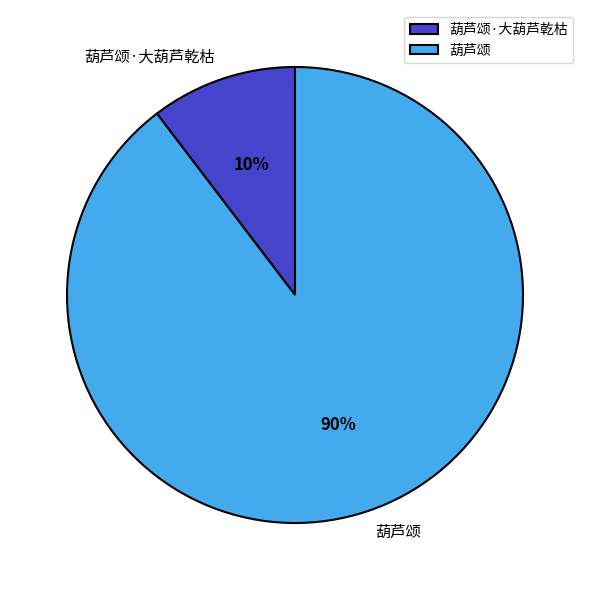

True or false: 葫芦颂 accounts for 90% of the total.

True